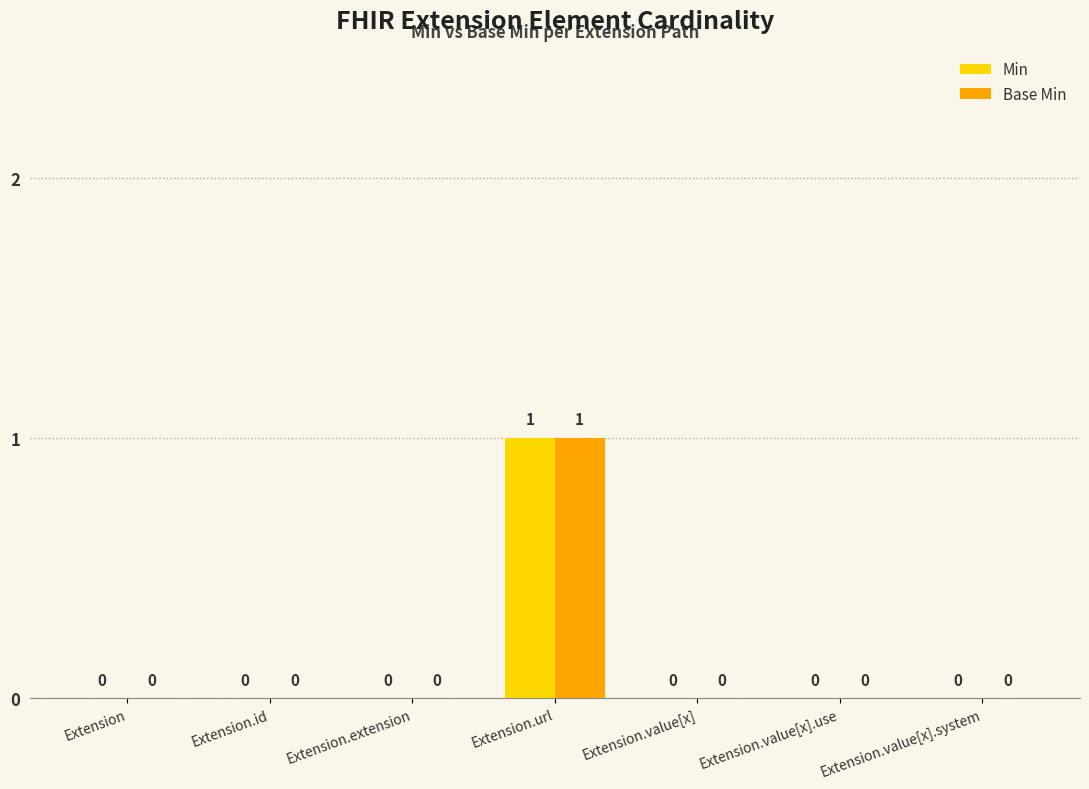

How many Min values are between 0 and 1?

7